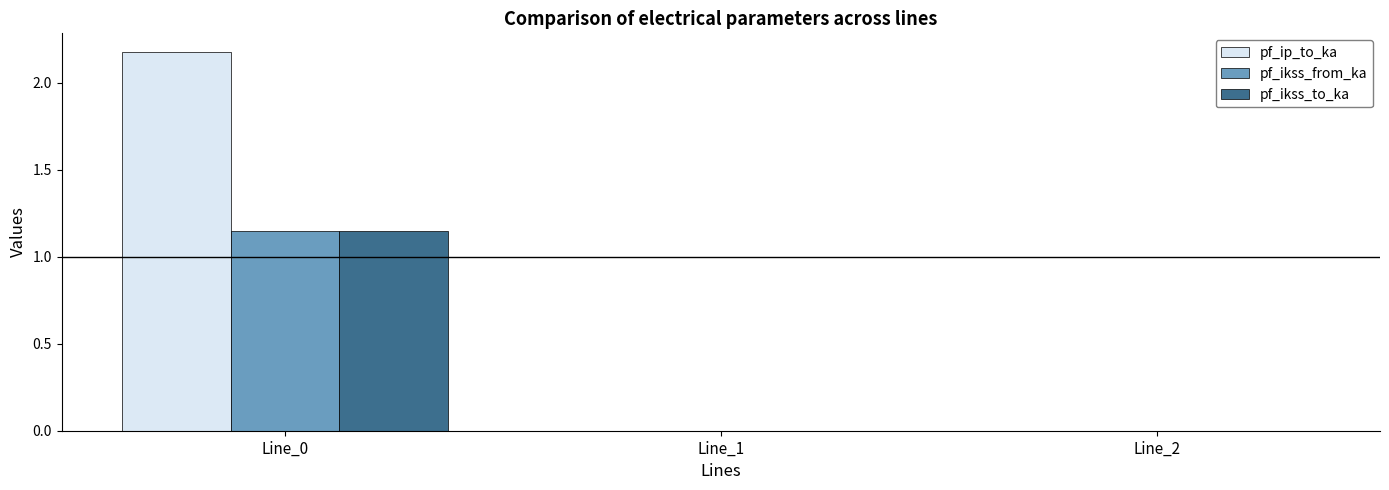

Is it true that pf_ikss_to_ka equals 0.4 at Line_1?

False